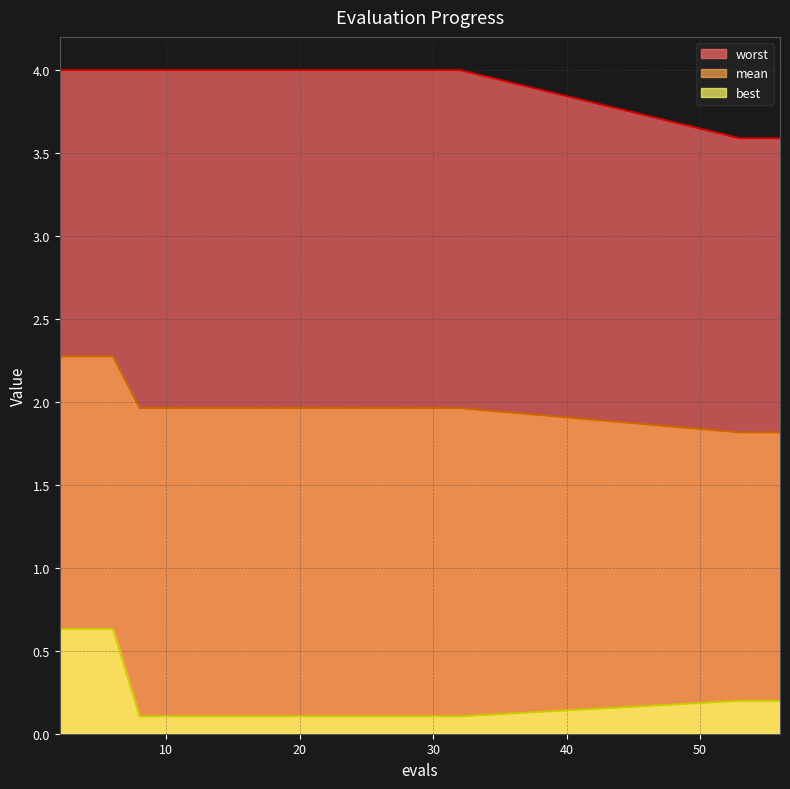

What is the sum of the worst values at 31 and 19?

8.0